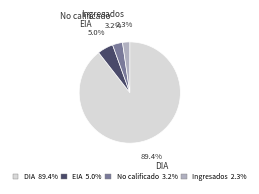

To the nearest percent, what is the difference between the largest and smallest slice percentages?

87%